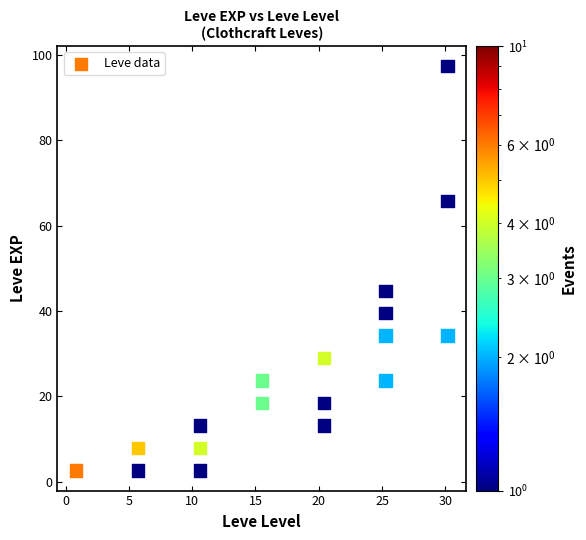

What Y value in the scatter plot is closest to 50?

44.7